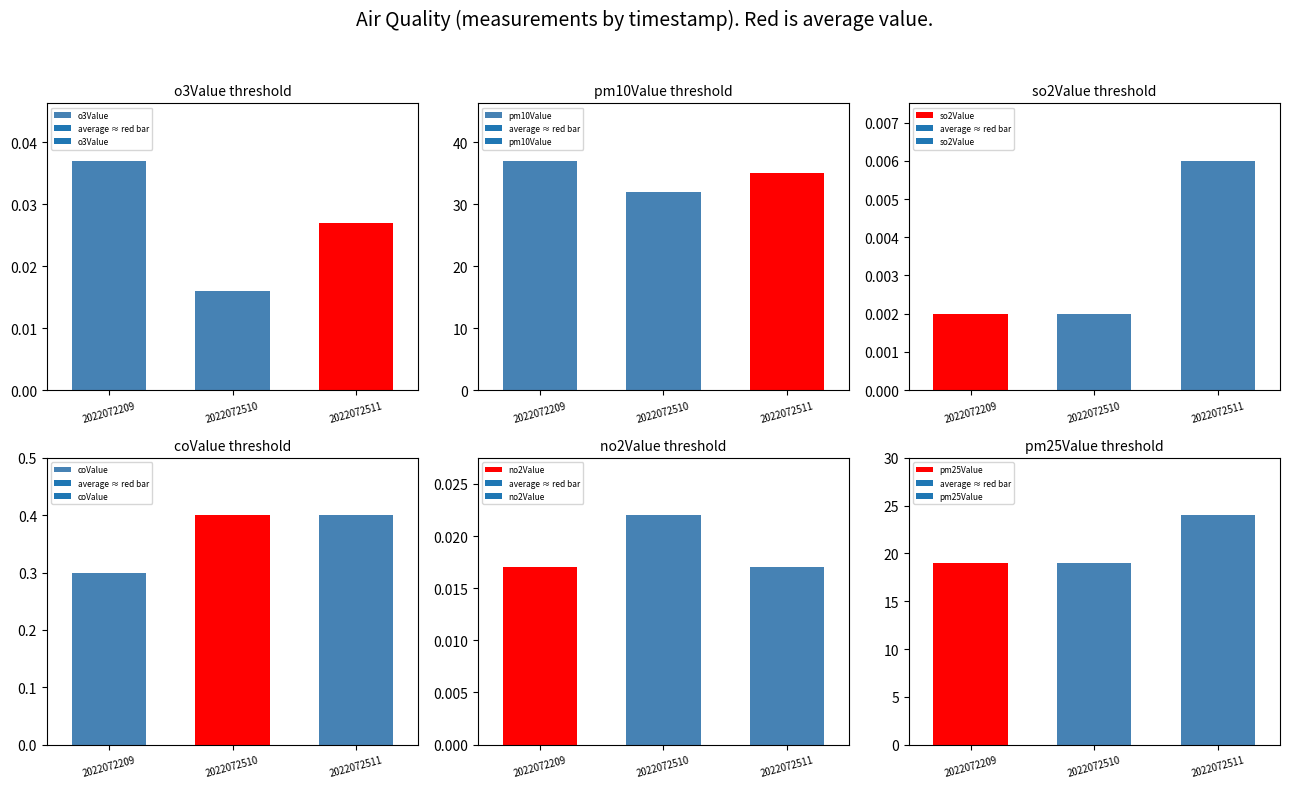

Which has a higher value, 2022072510 or 2022072511?

2022072511